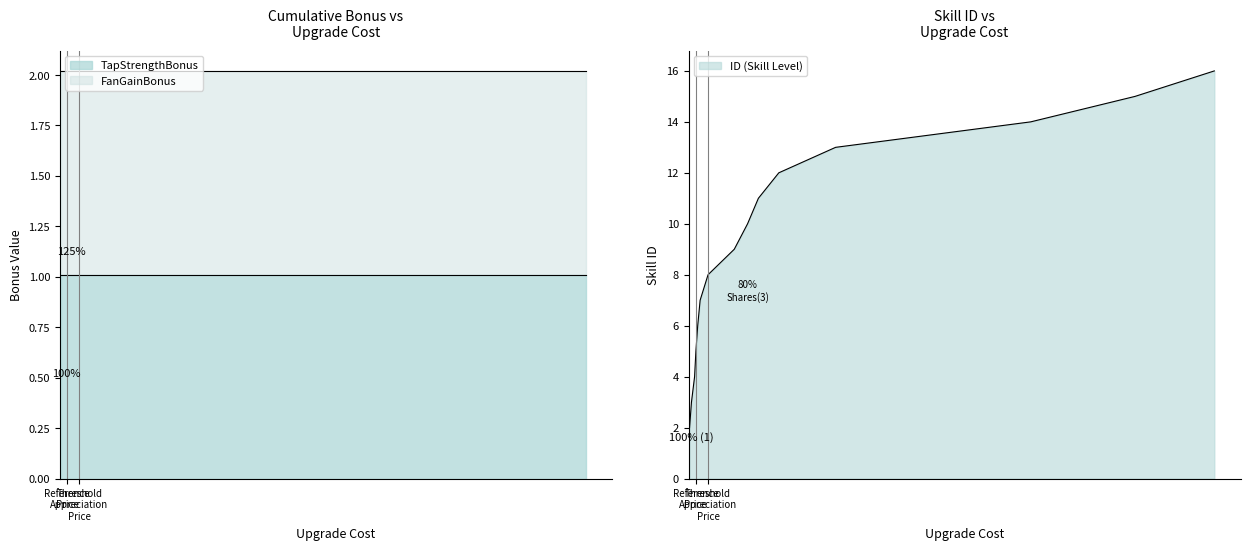

True or false: MerchBoothBonus has more than 2 points higher than both neighbors.

False